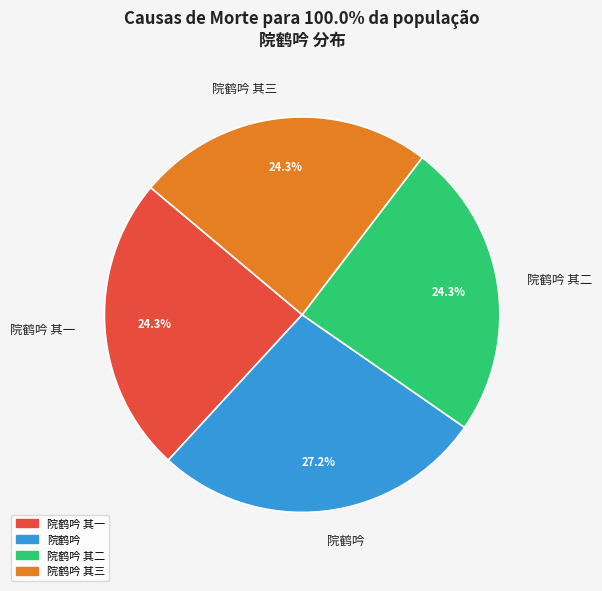

How many segments does this pie chart have?

4